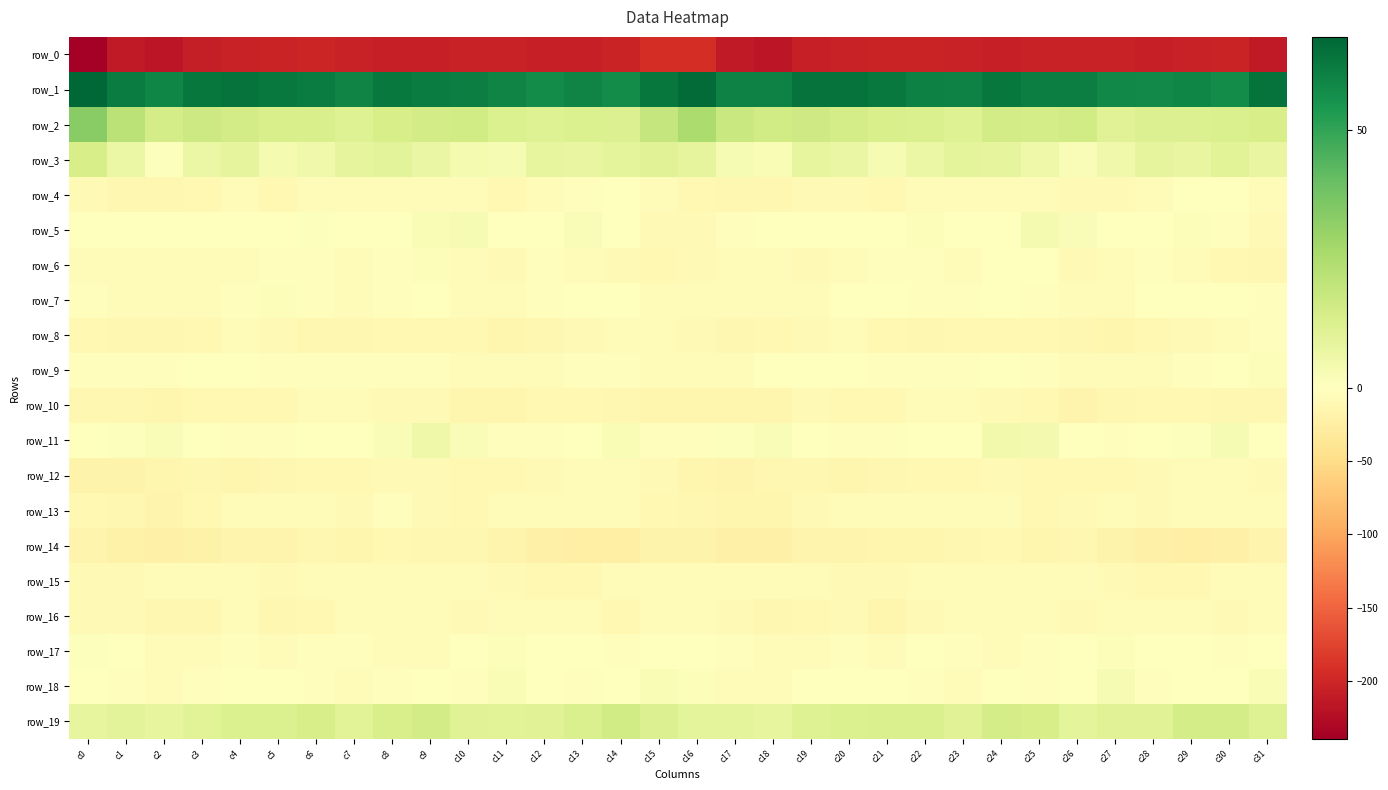

What is the difference between the maximum and second lowest values in the row_9 series?

5.9